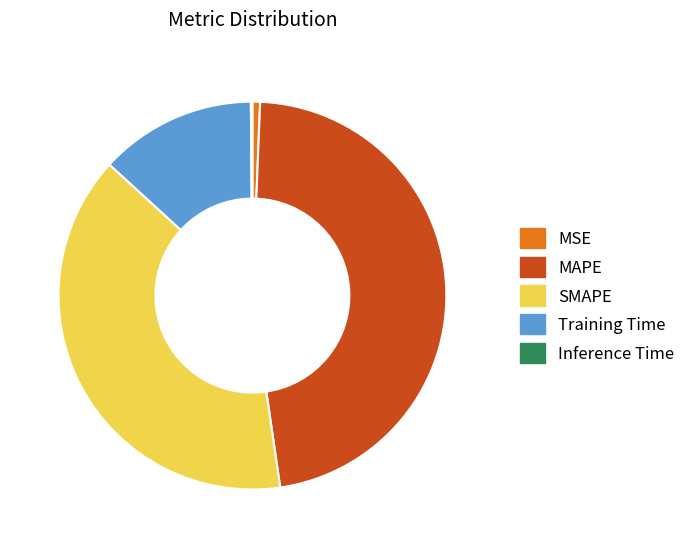

Is the sum of MSE and SMAPE greater than half?

No